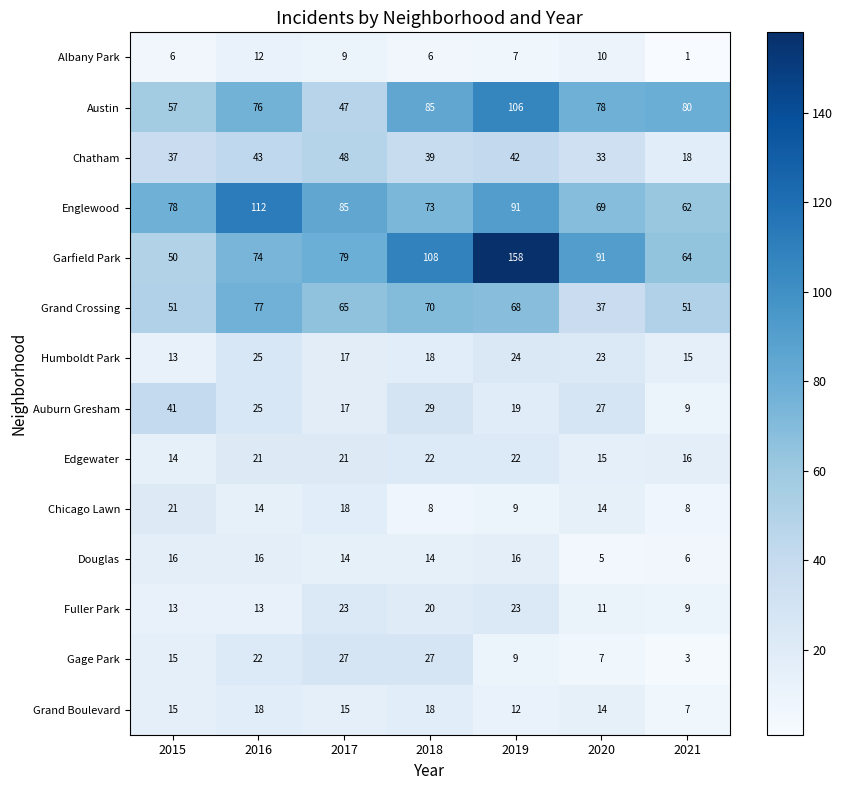

At which category is the sum across all series the highest?

2019